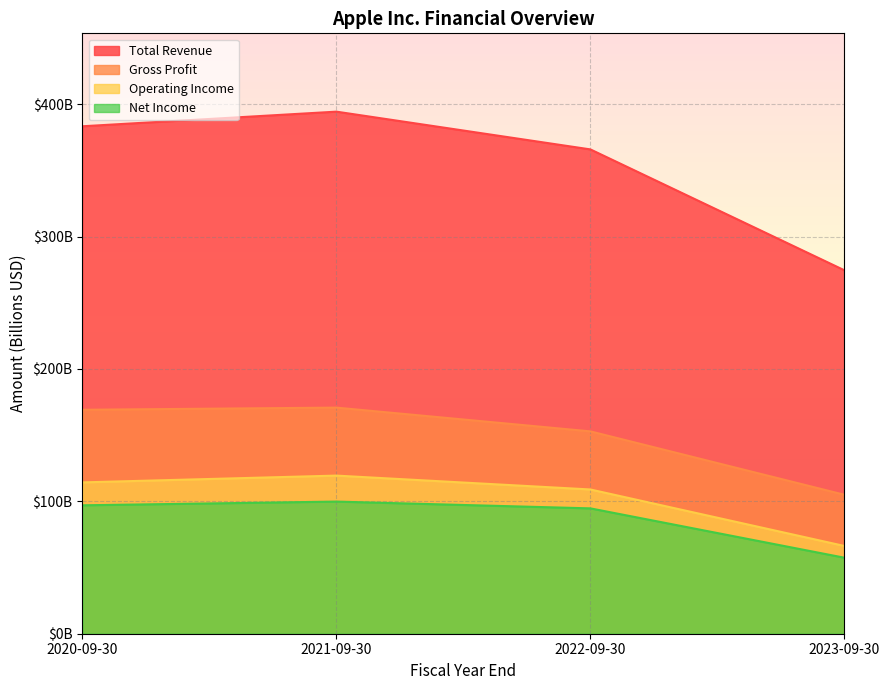

How many lines are shown in the chart?

4